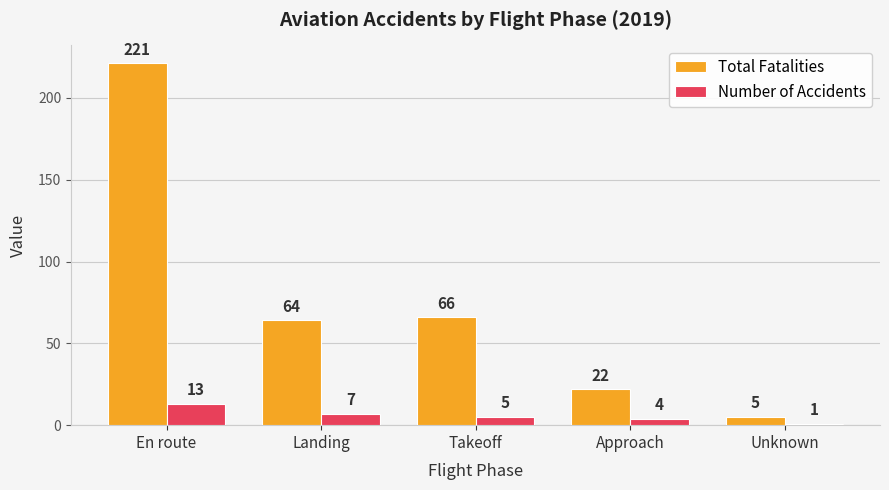

What is the sum of all Total Fatalities values?

378